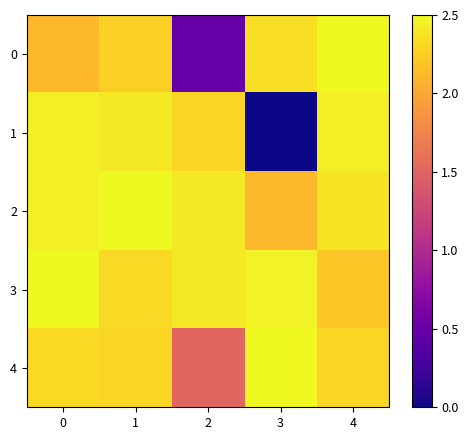

At which category does the chart reach its peak across all series?

4